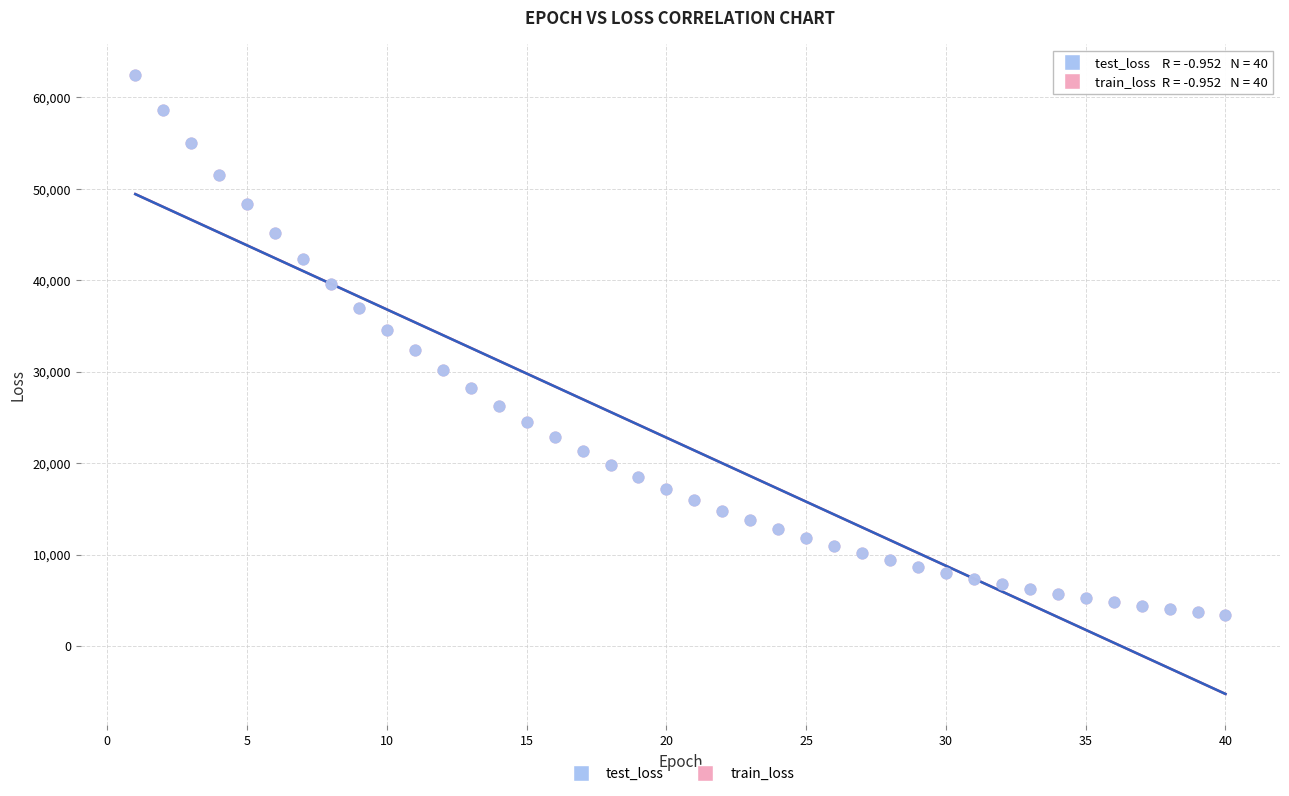

What are all the series names shown in the legend?

test_loss, train_loss